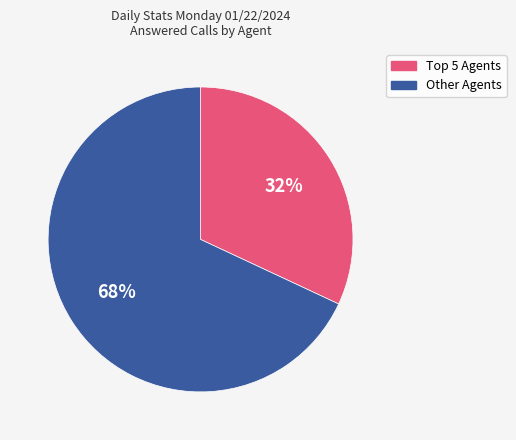

Is there a majority slice in this chart?

Yes